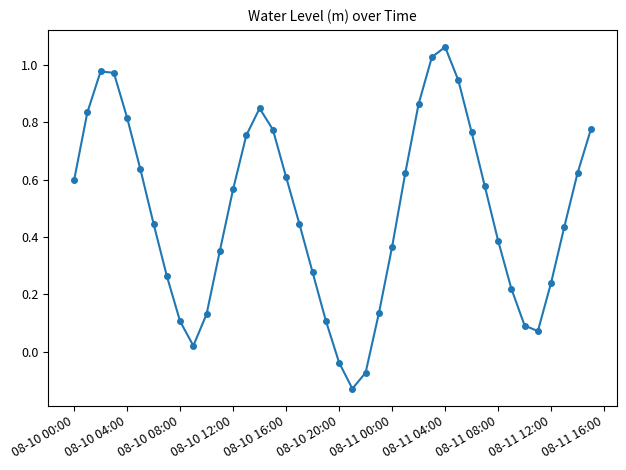

How many negative values are there?

3